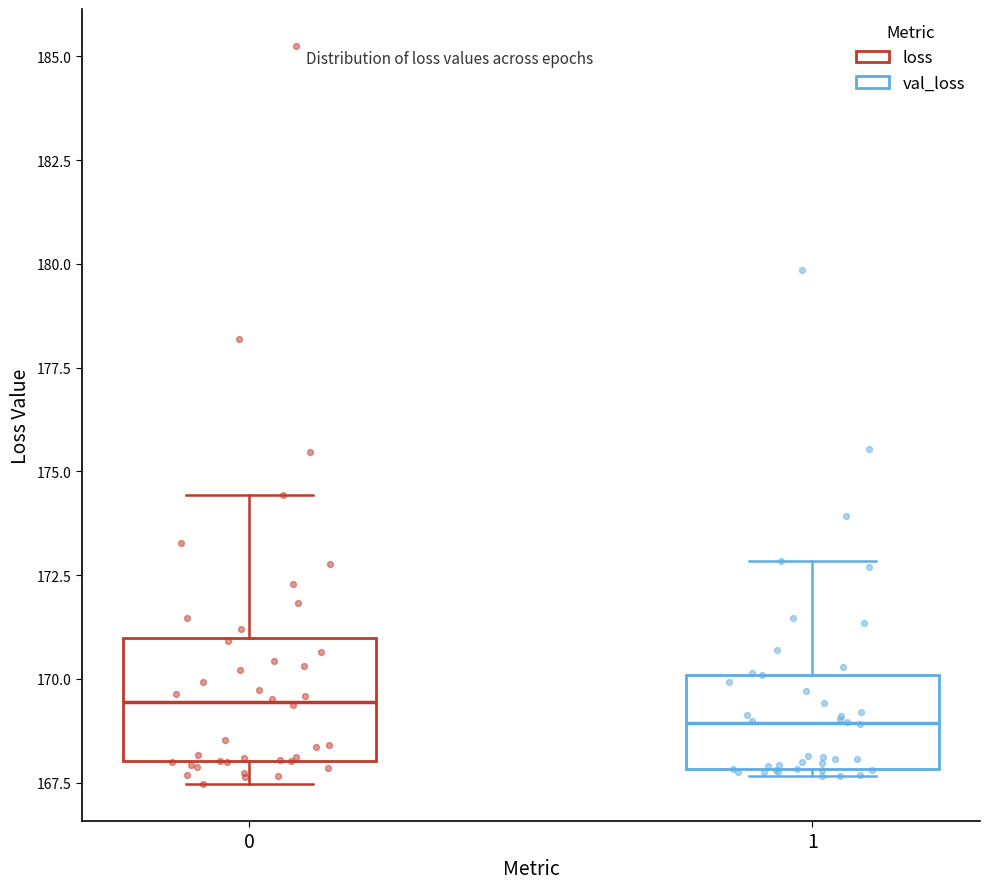

Which box has the highest median line?

0